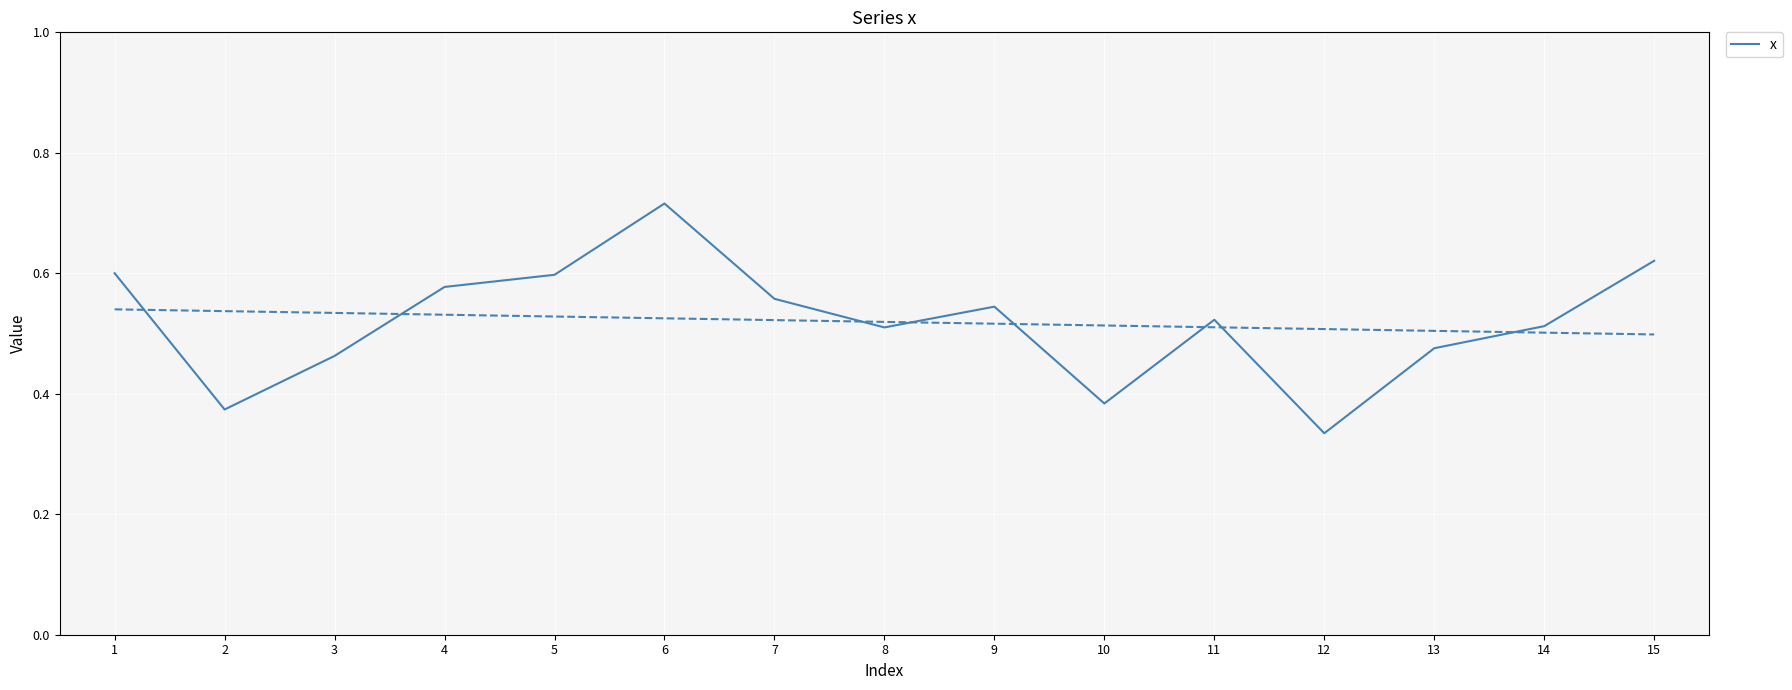

At which label is the value closest to 0?

12